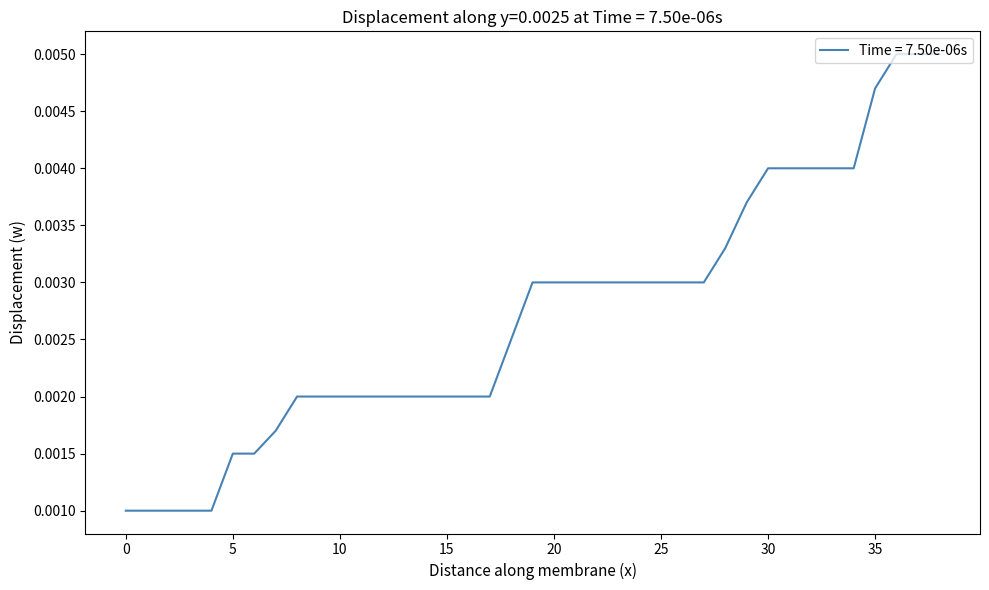

List the labels in order of value, smallest first.

0, 1, 2, 3, 4, 5, 6, 7, 8, 9, 10, 11, 12, 13, 14, 15, 16, 17, 18, 19, 20, 21, 22, 23, 24, 25, 26, 27, 28, 29, 30, 31, 32, 33, 34, 35, 36, 37, 38